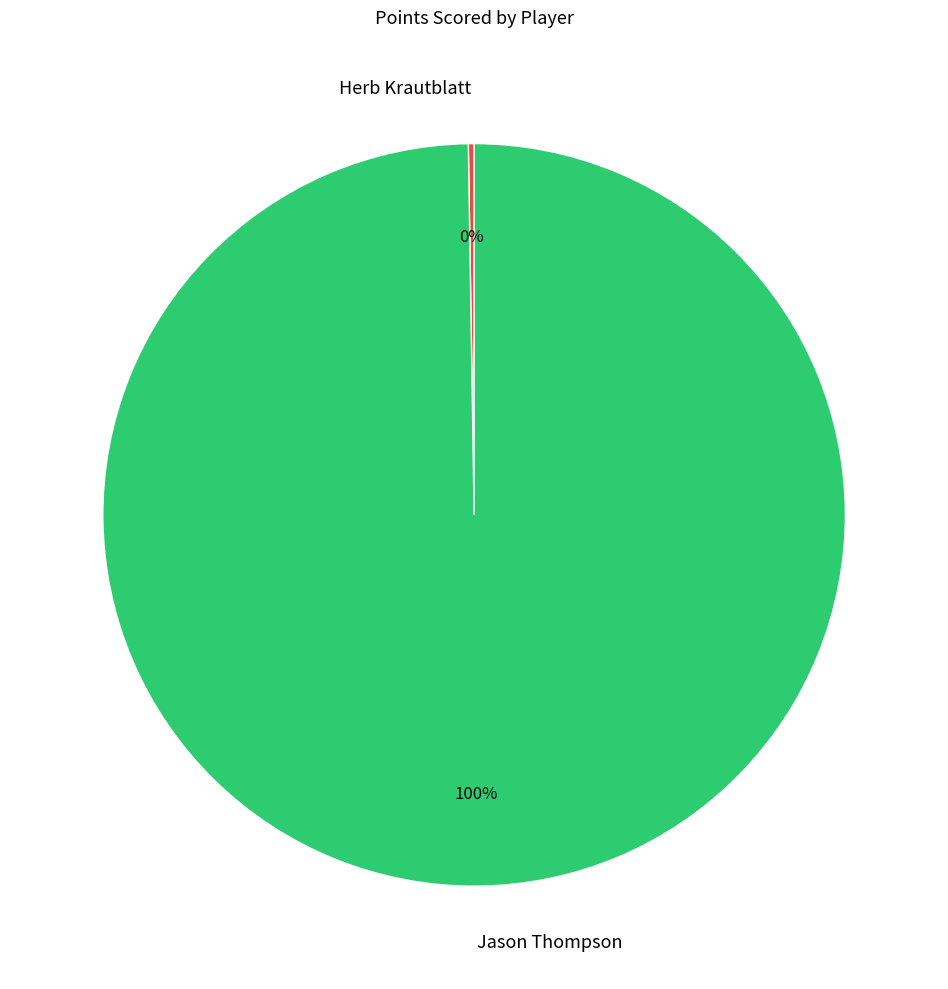

The Jason Thompson slice represents 86% of the pie. True or false?

False